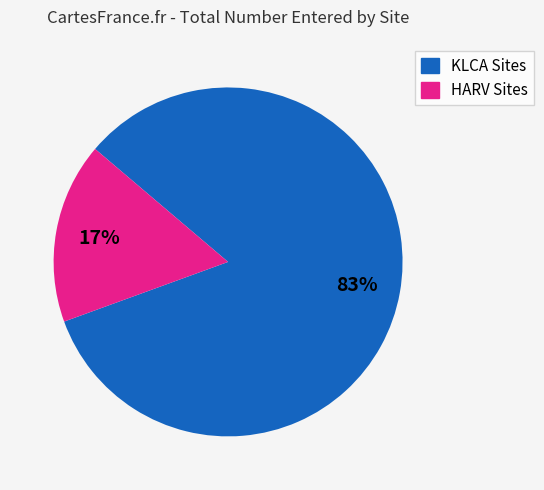

To the nearest percent, what is the difference between the largest and smallest slice percentages?

66%